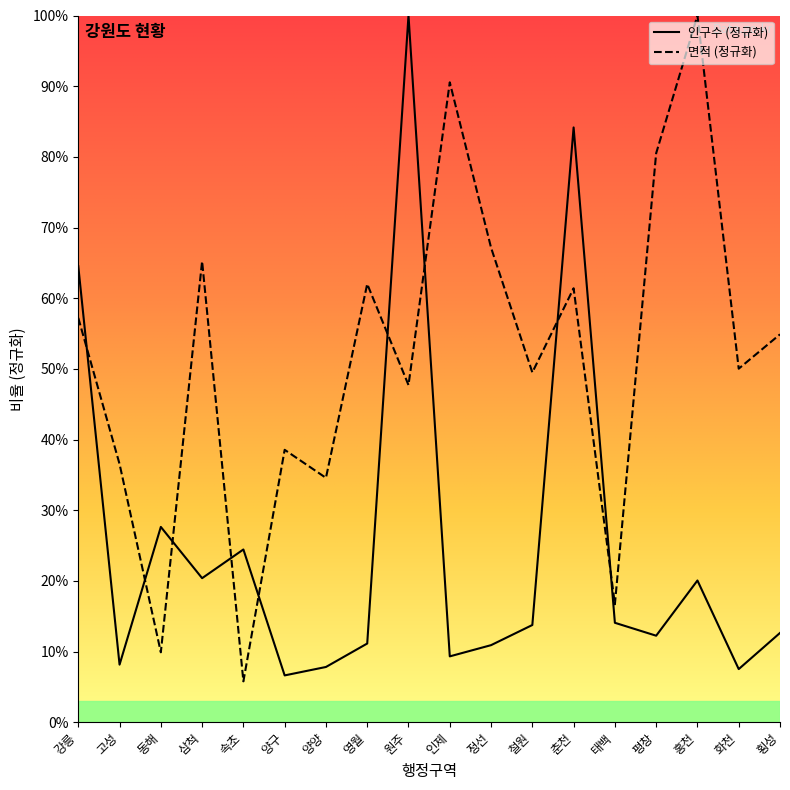

What is the label of the 14th point from the left?

태백